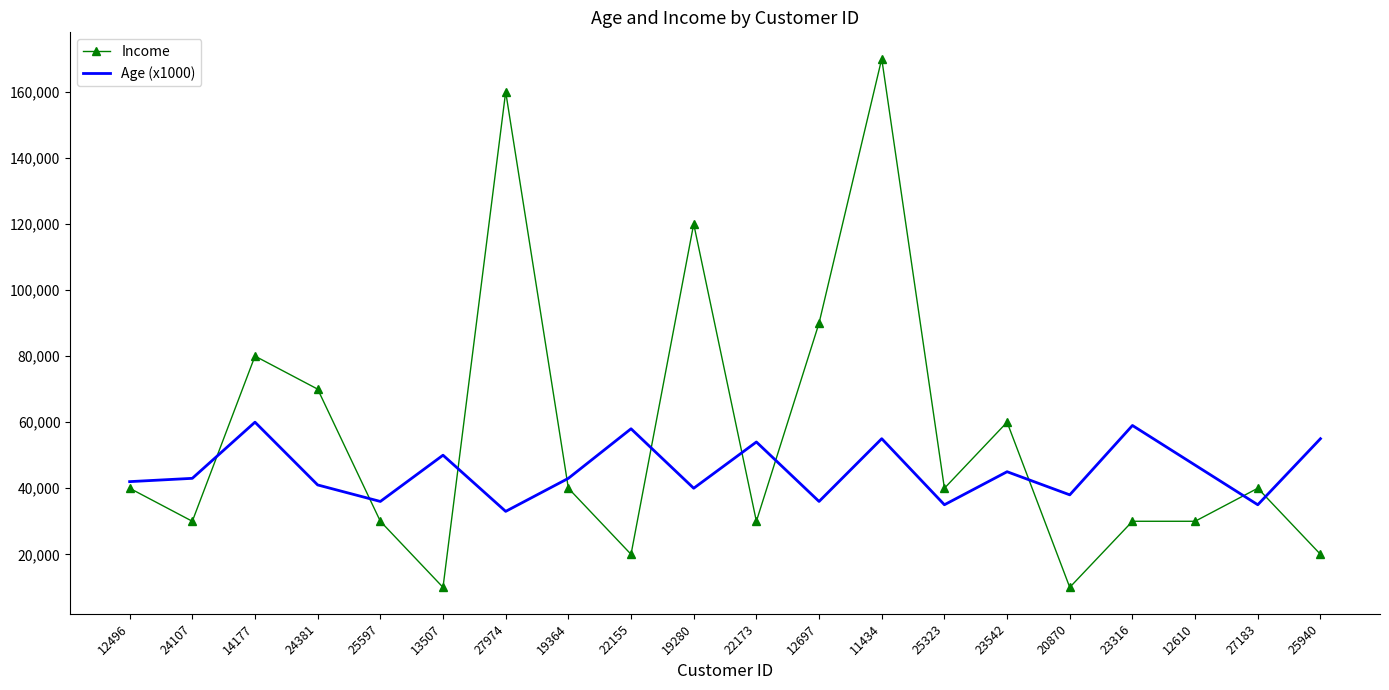

Which series ends up on top after the final intersection of Age (x1000) and Income?

Age (x1000)